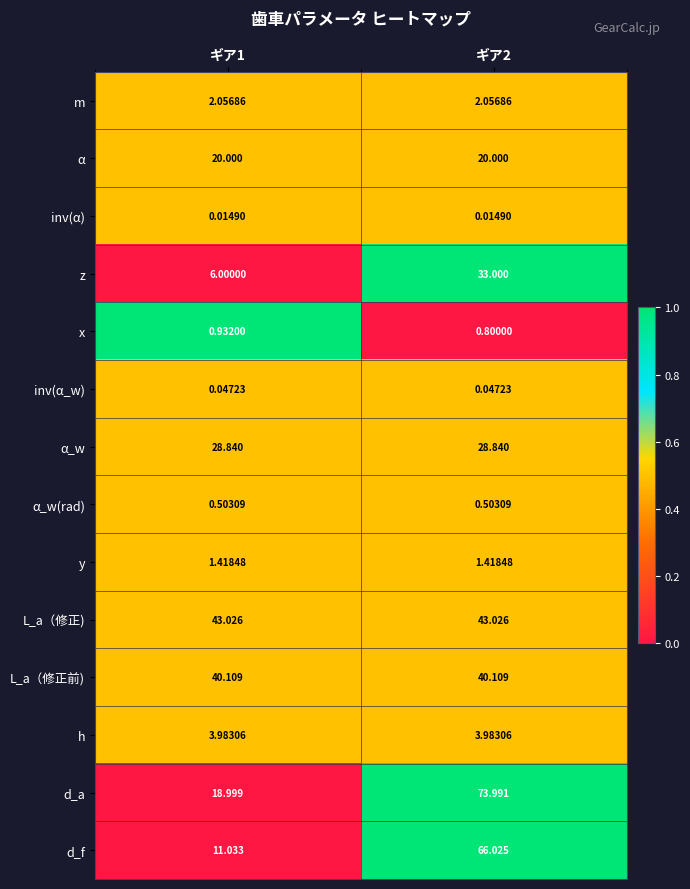

At how many categories does at least one series exceed 0?

2